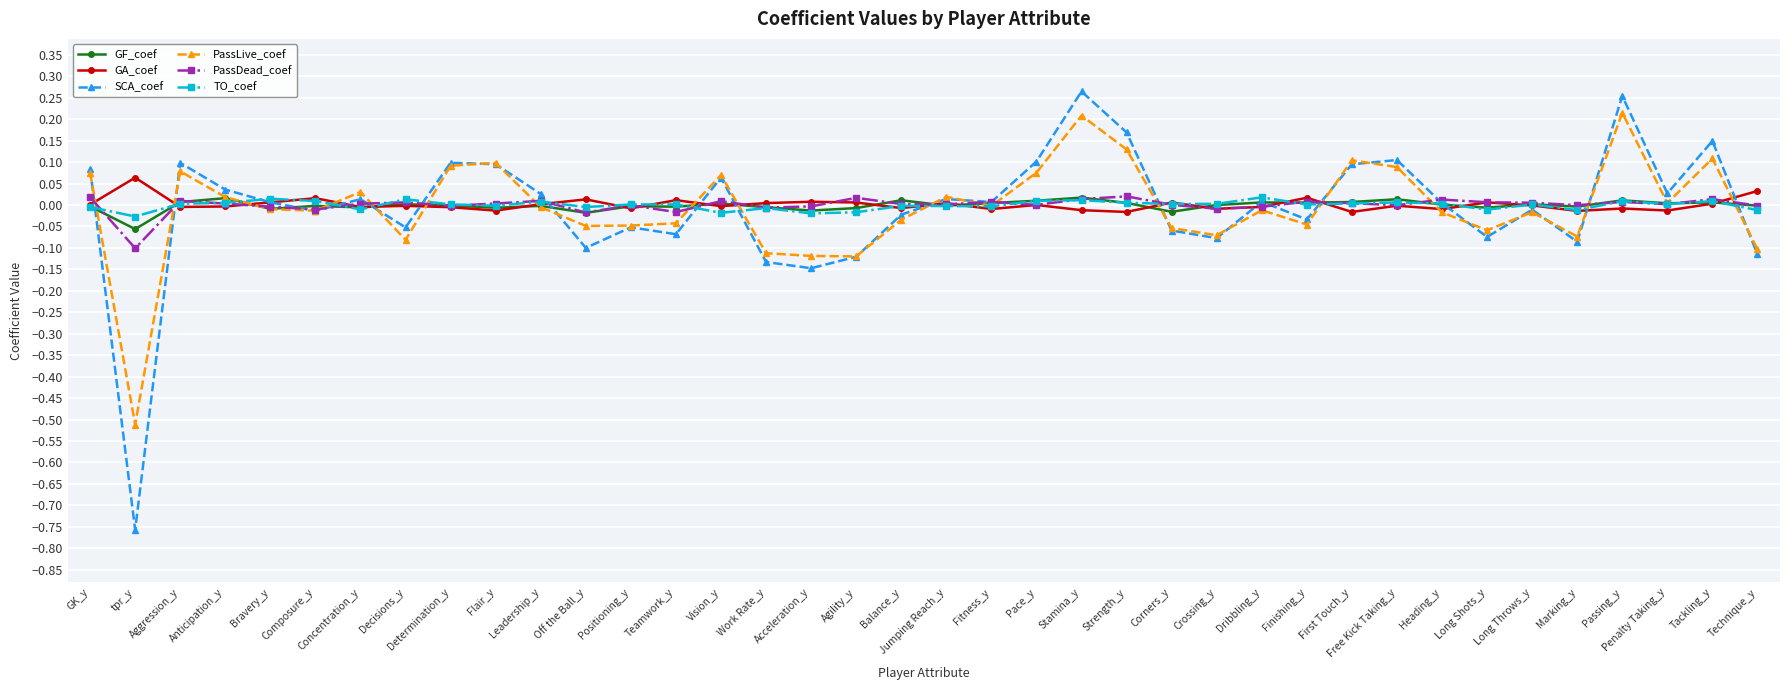

What is the sum of all PassLive_coef values?

-0.2